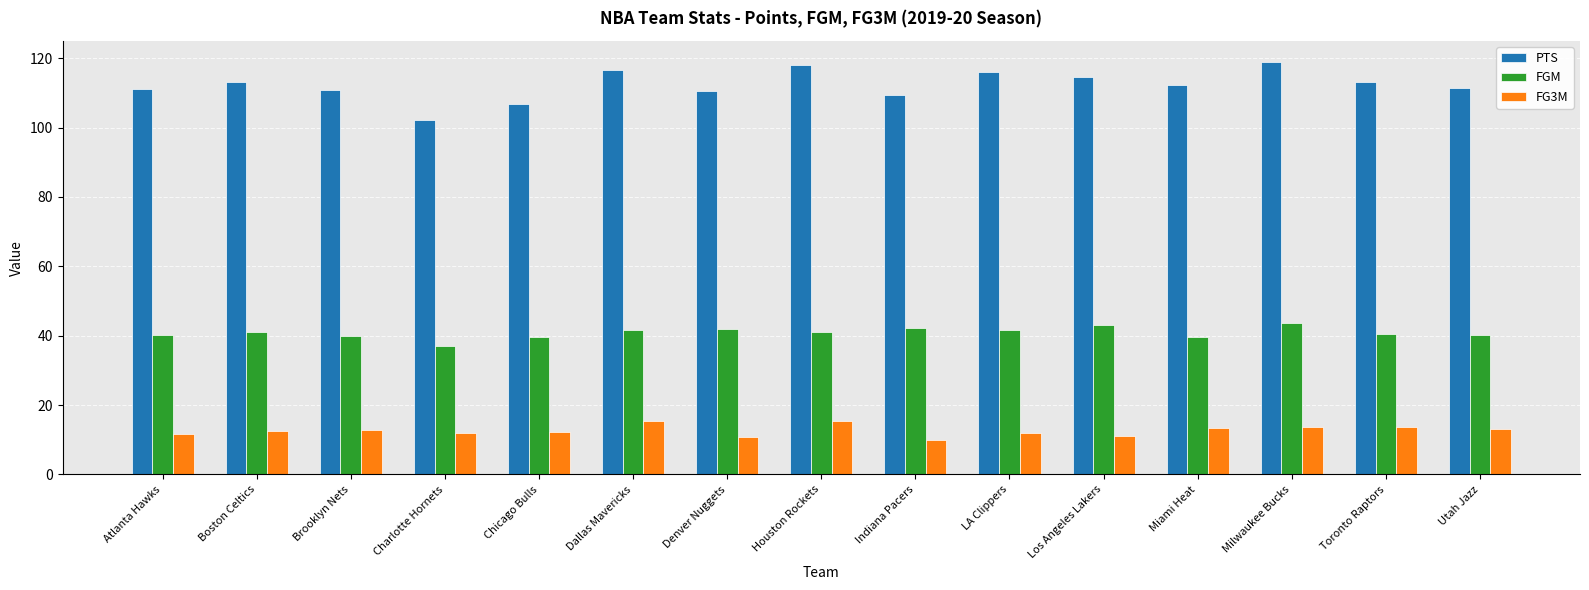

Which series has the widest spread of values?

PTS